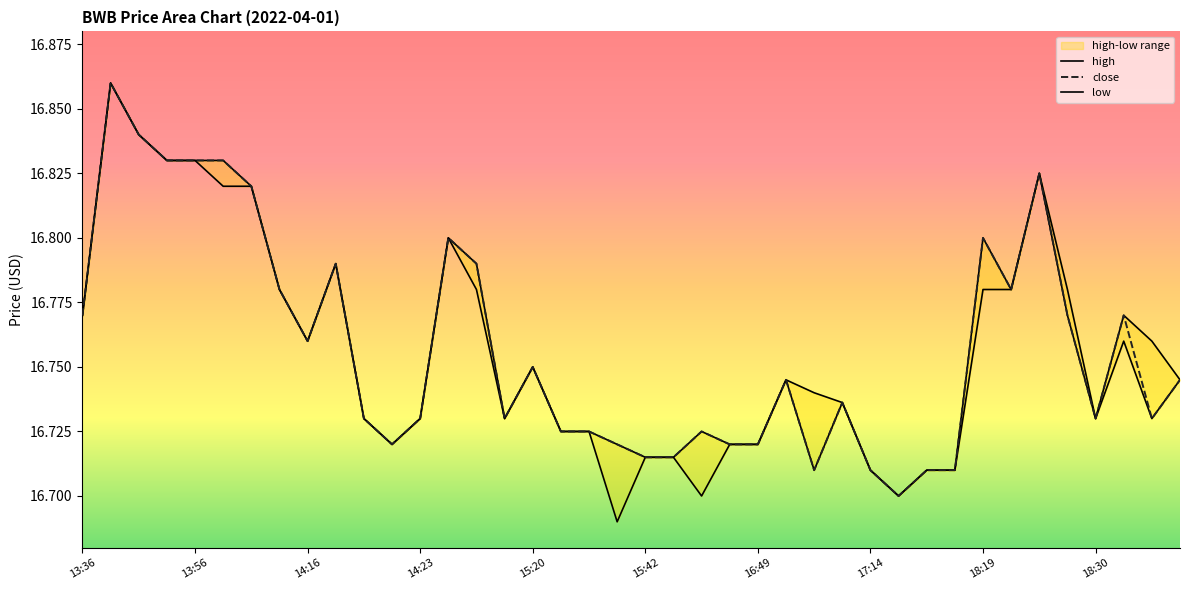

Rank the series at 35 from highest to lowest value.

high, close, low